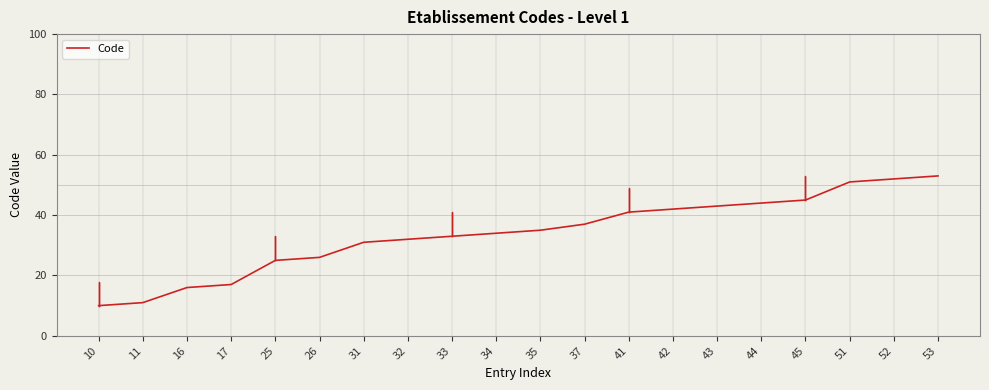

Which category has the highest value across all series?

53